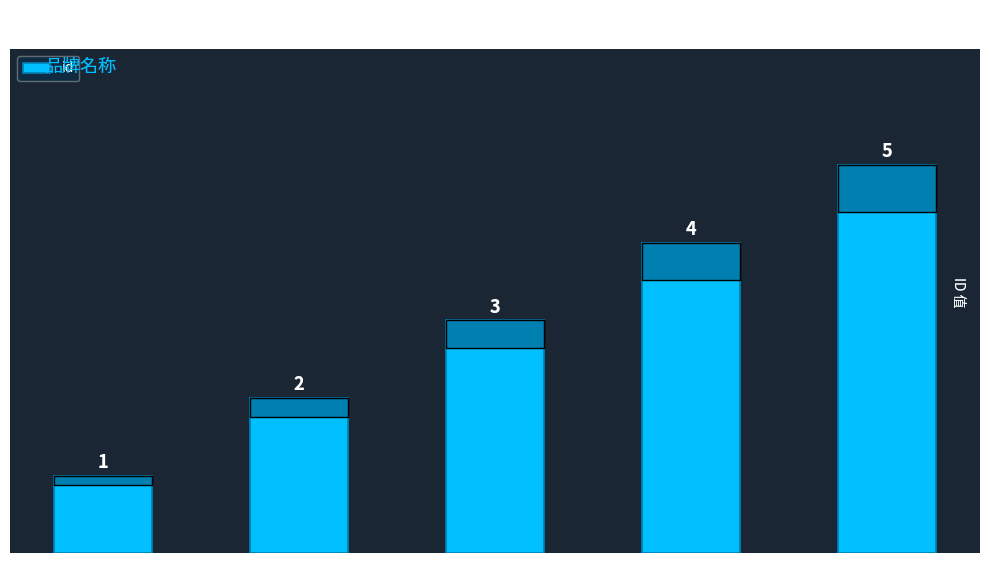

How many data points does each series have?

5